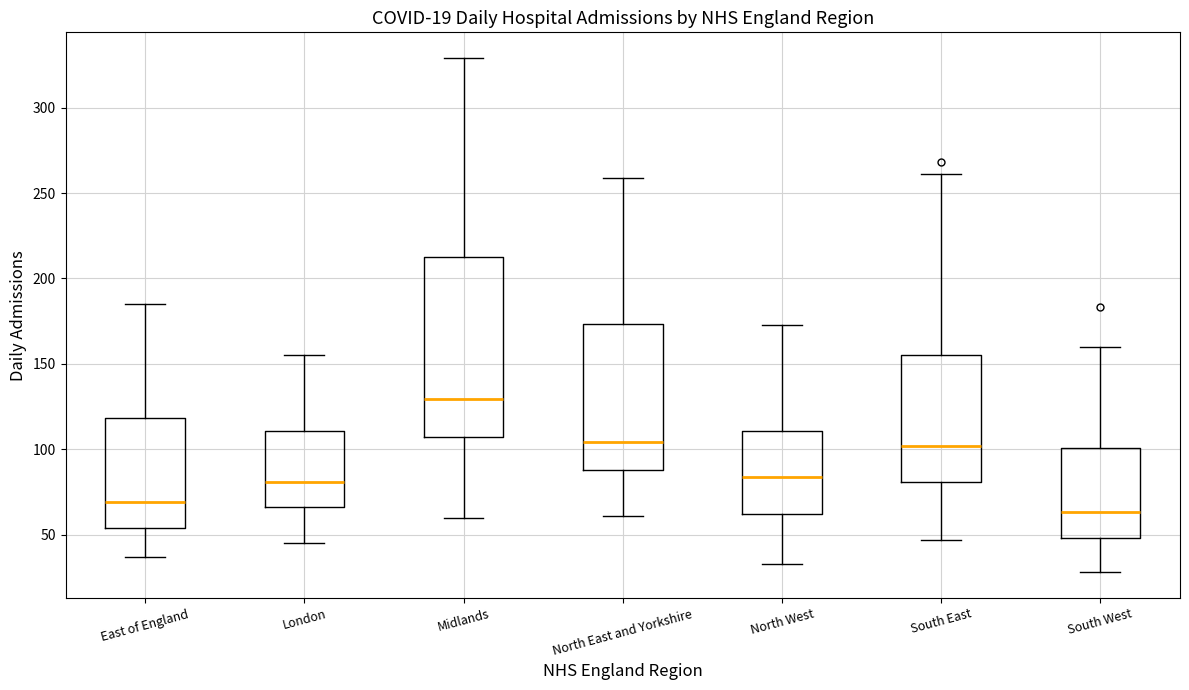

Comparing the boxes themselves (not the whiskers), which one is the tallest?

Midlands